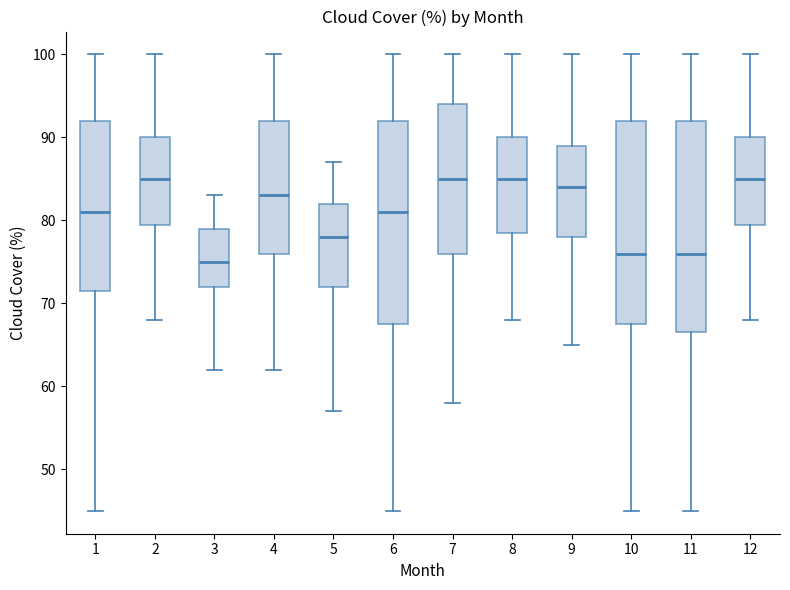

Where does the lower whisker of the box at x = 10 end on the y-axis? The values are not printed on the chart, so give them approximately, as read against the axis.

45